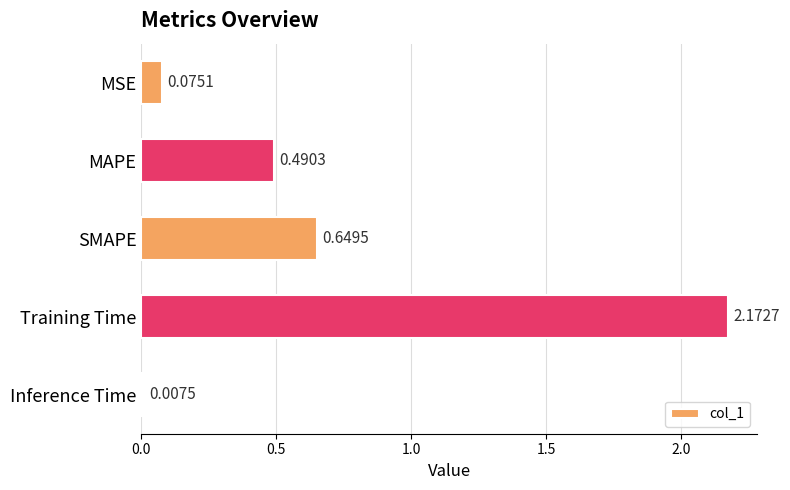

Which label corresponds to the largest value in the chart?

Training Time